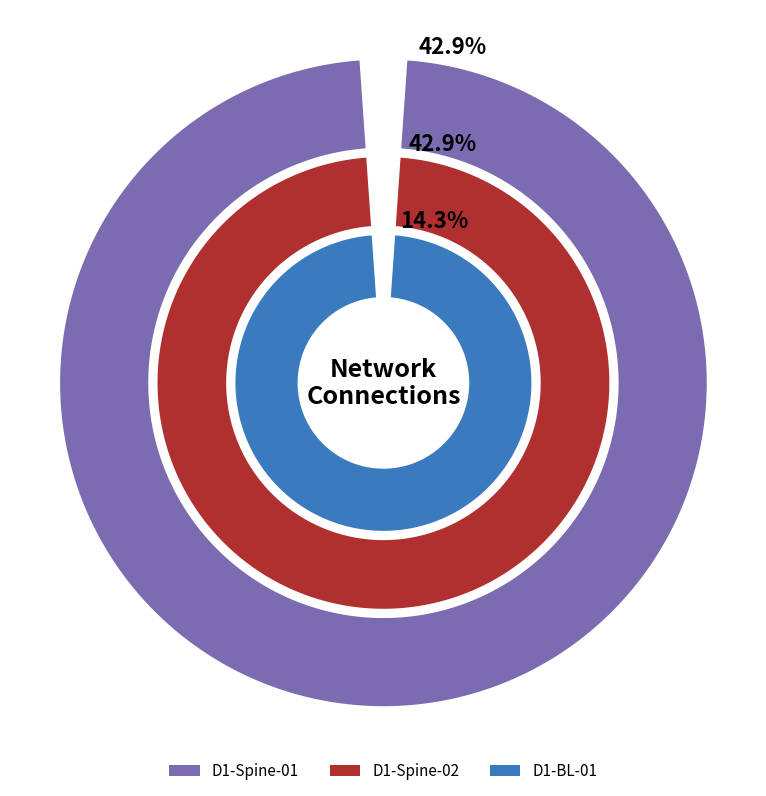

What is the smallest slice in the pie chart?

D1-BL-01